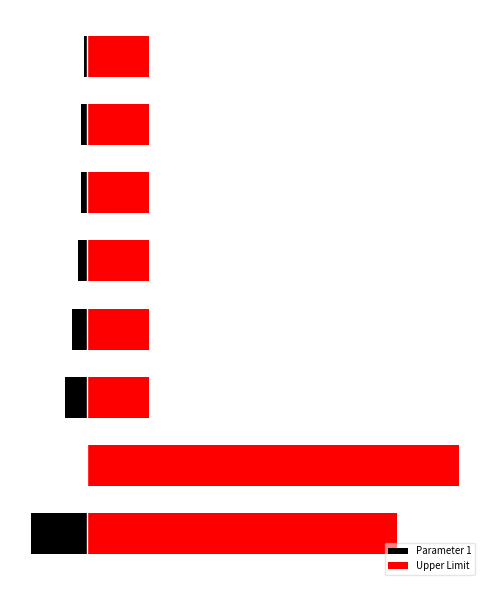

Which series has the largest total across all categories?

Upper Limit